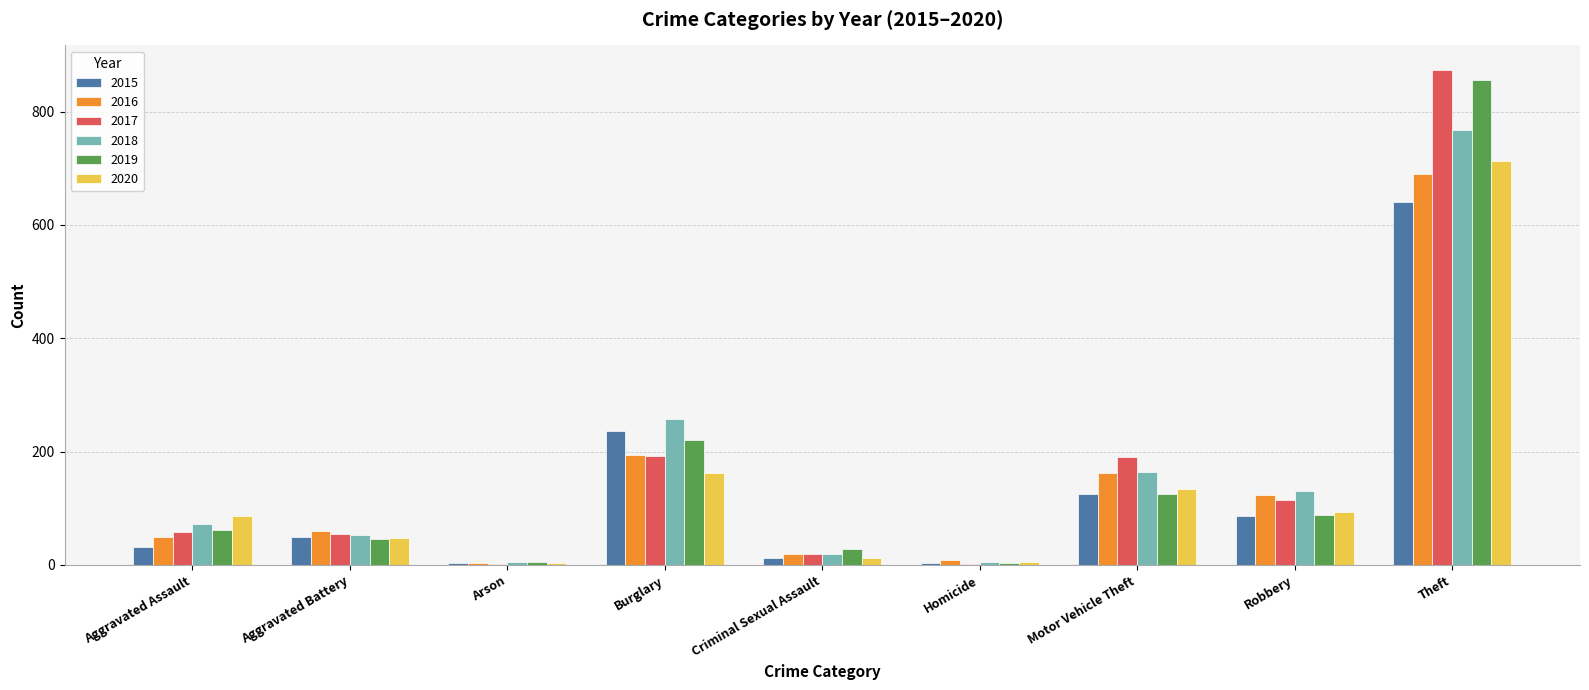

Which label corresponds to the largest value in the chart?

Theft